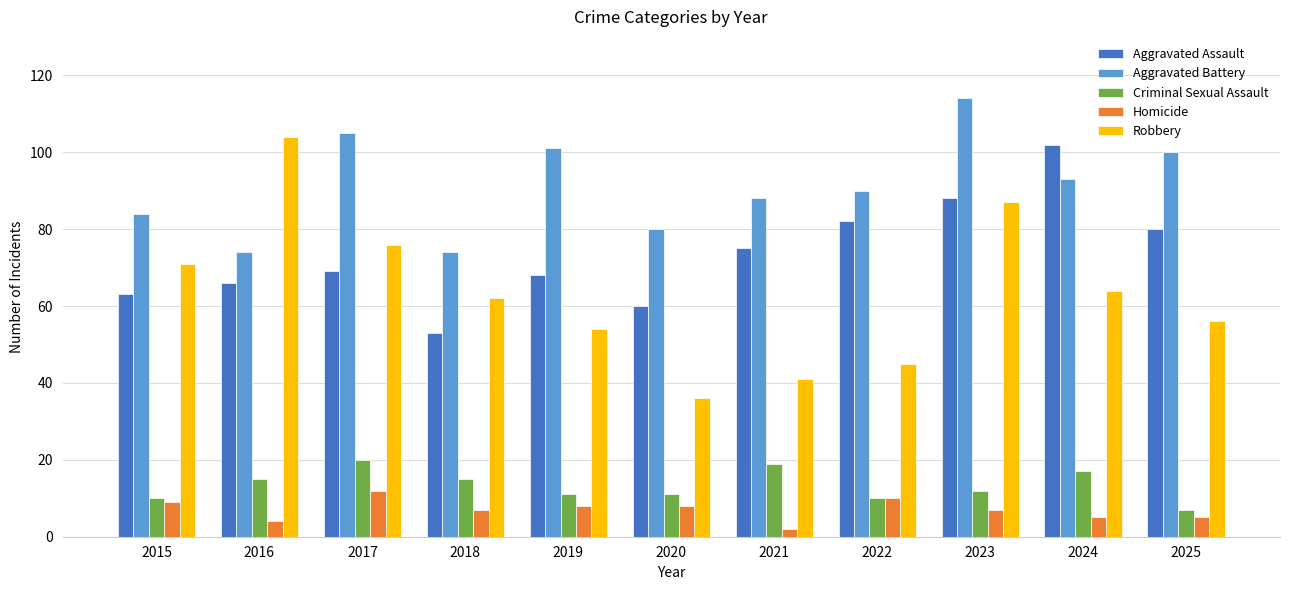

What is the total value across all series at 2018?

211